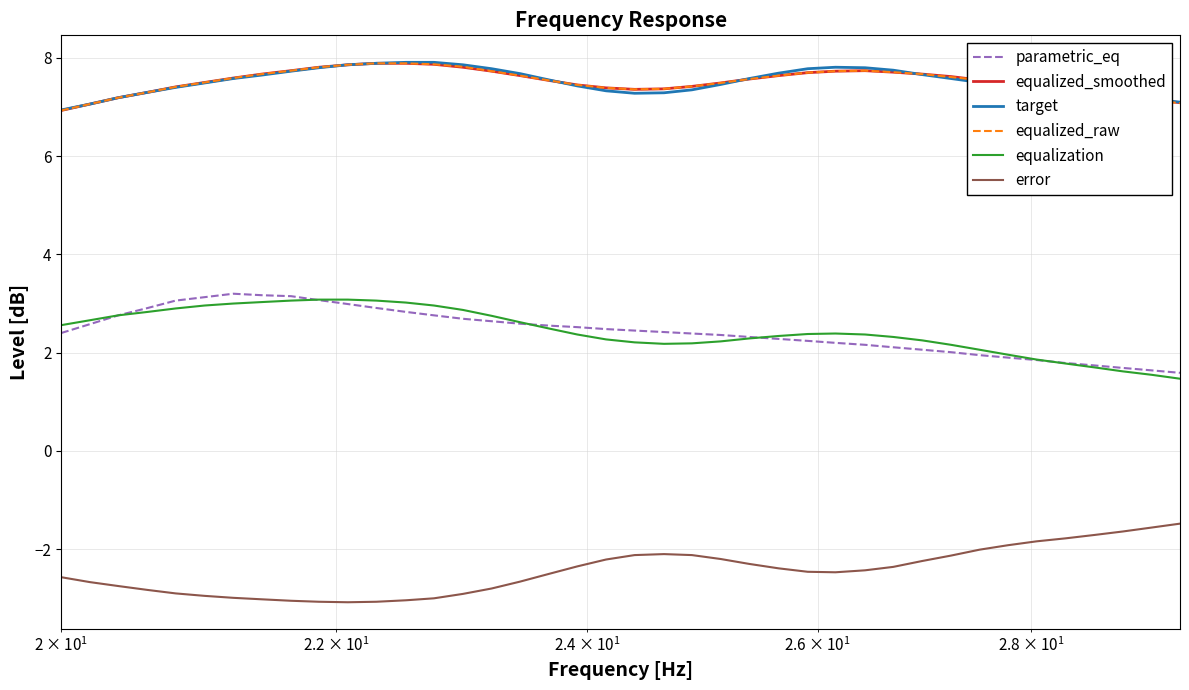

What is the smallest value displayed?

-3.1